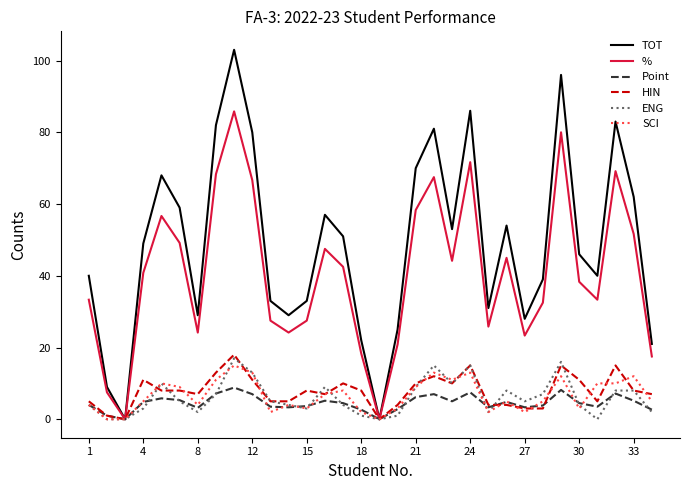

Which series has the largest range (max minus min)?

TOT